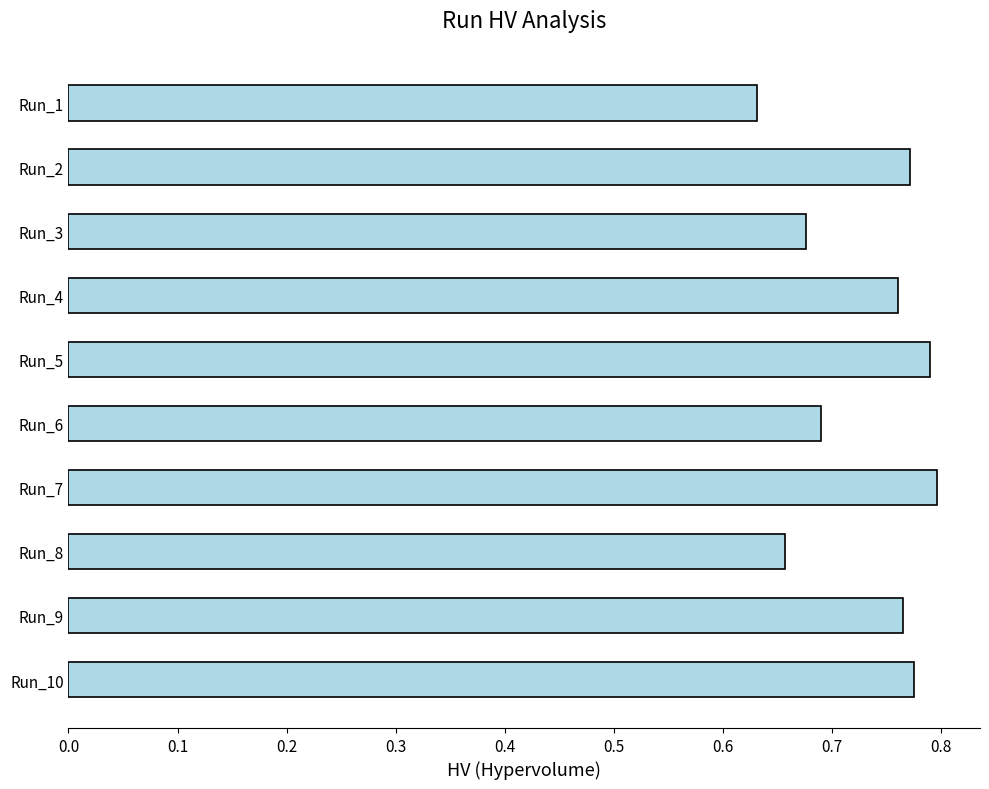

Are the bars horizontal?

Yes